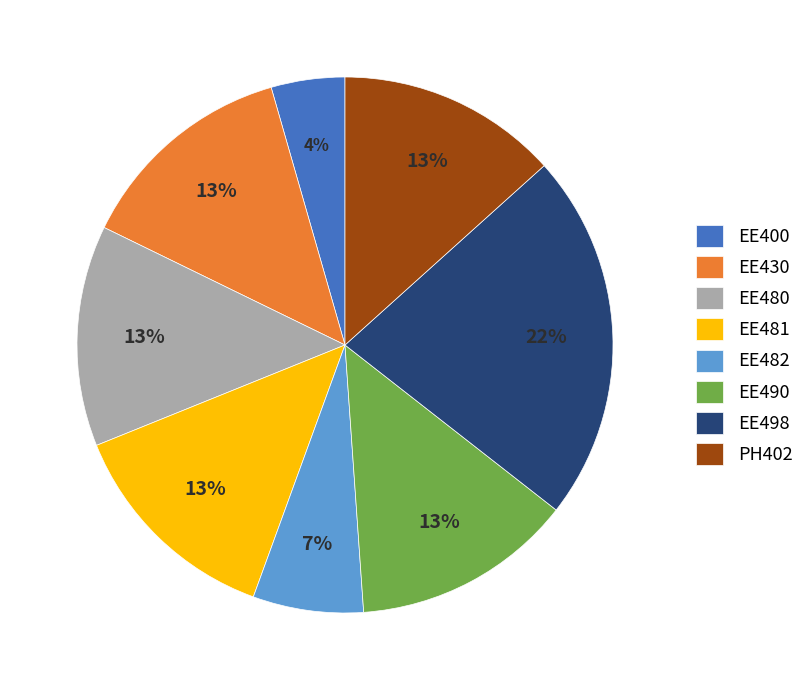

To the nearest percent, what is the average slice percentage?

12%